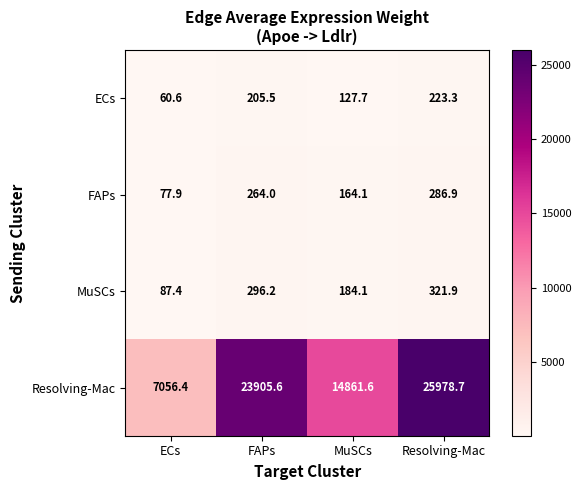

What is the total value across all series at Resolving-Mac?

26810.8